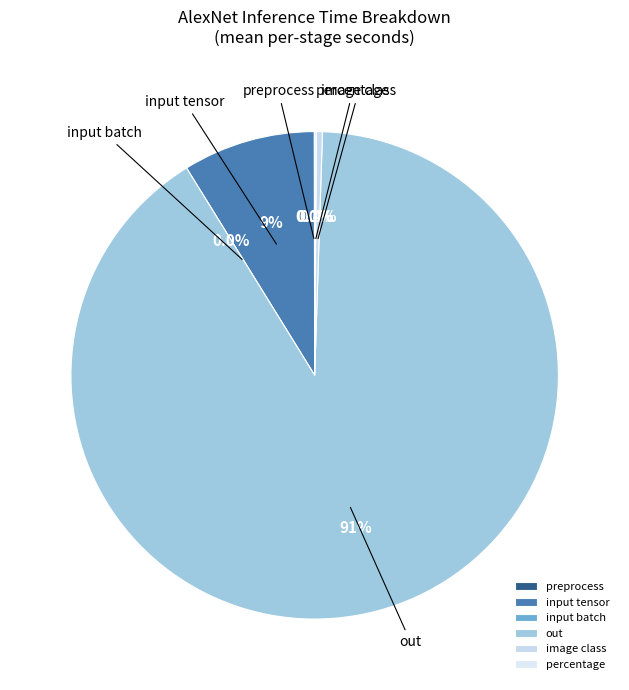

Which category has the smallest portion of the pie?

input batch